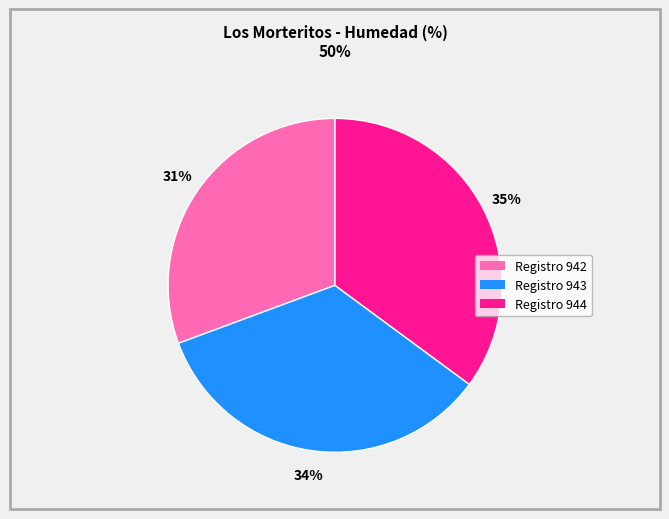

How many slices are in this pie chart?

3